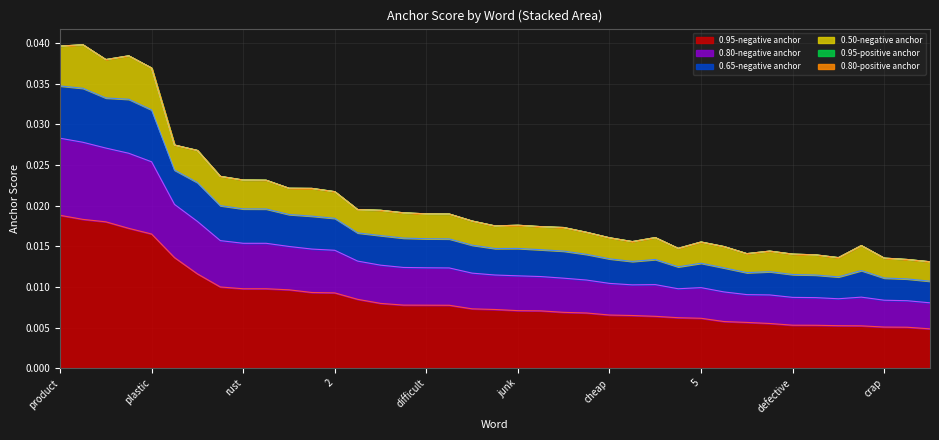

Between item and unfortunately, which series saw the biggest shift?

0.80-negative anchor